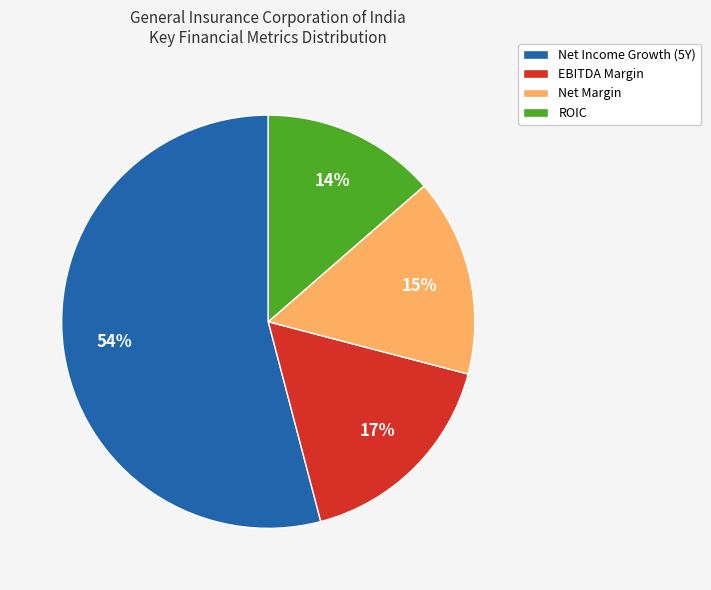

Do Net Income Growth (5Y) and EBITDA Margin together represent more than half of the pie?

Yes